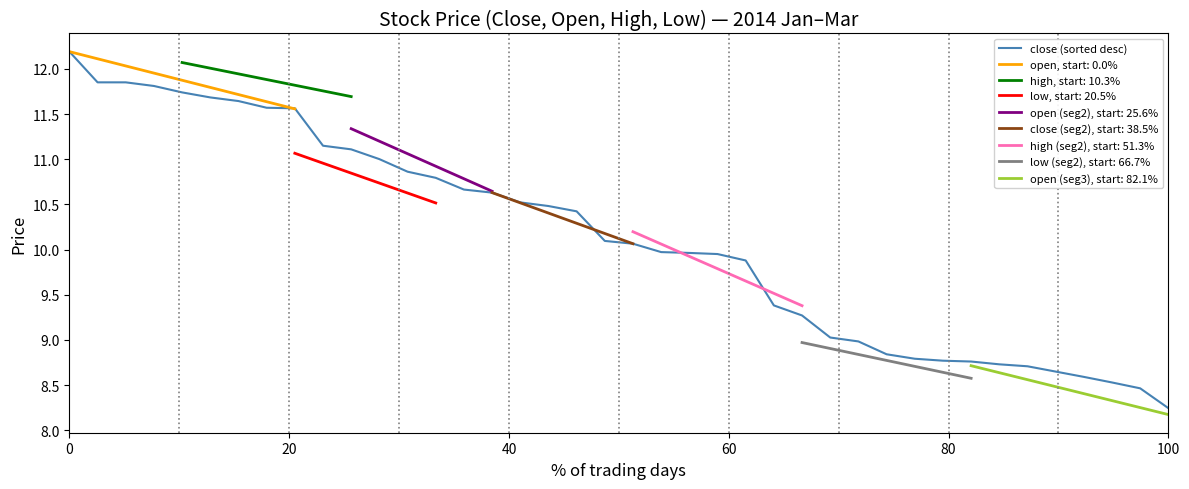

Which category has the lowest value in the close (sorted desc) series?

100